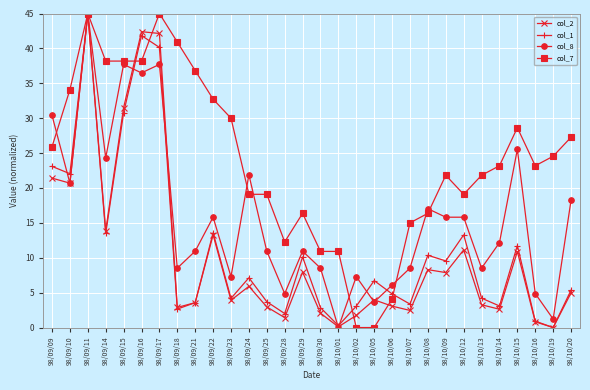

What are all the series names shown in the legend?

col_2, col_1, col_8, col_7